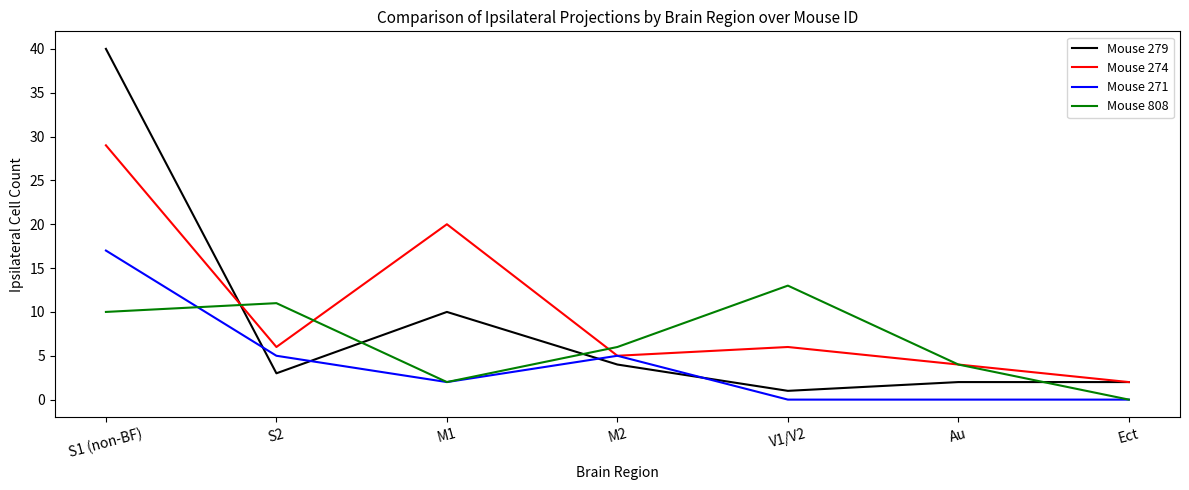

At which category is the sum across all series the highest?

S1 (non-BF)